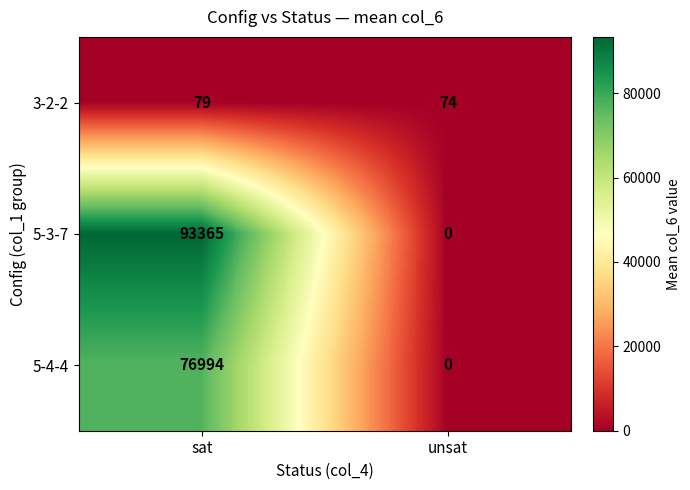

How many values in the 3-2-2 series are below 79?

1